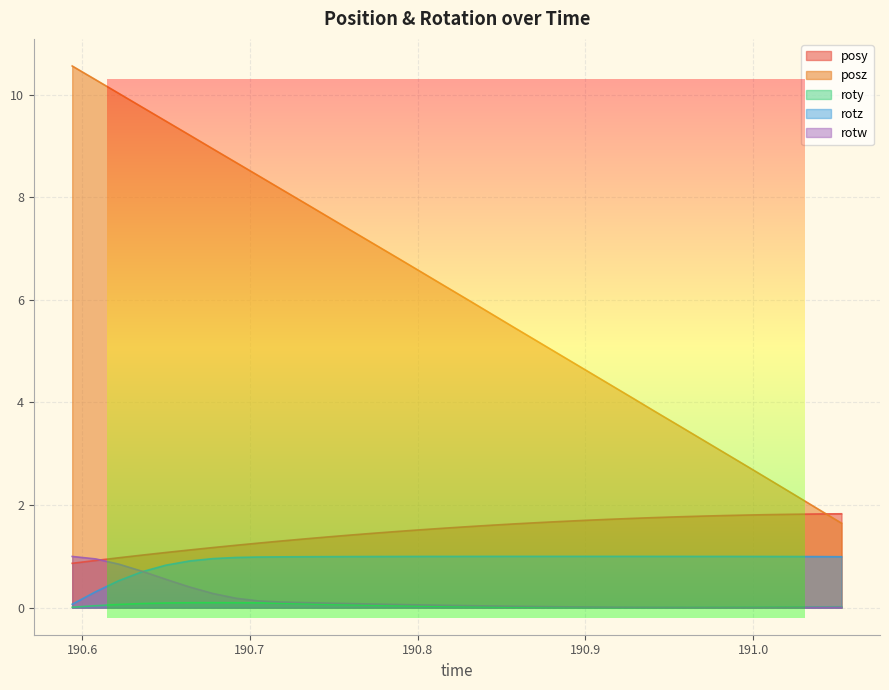

True or false: rotz and posy intersect in this chart.

False